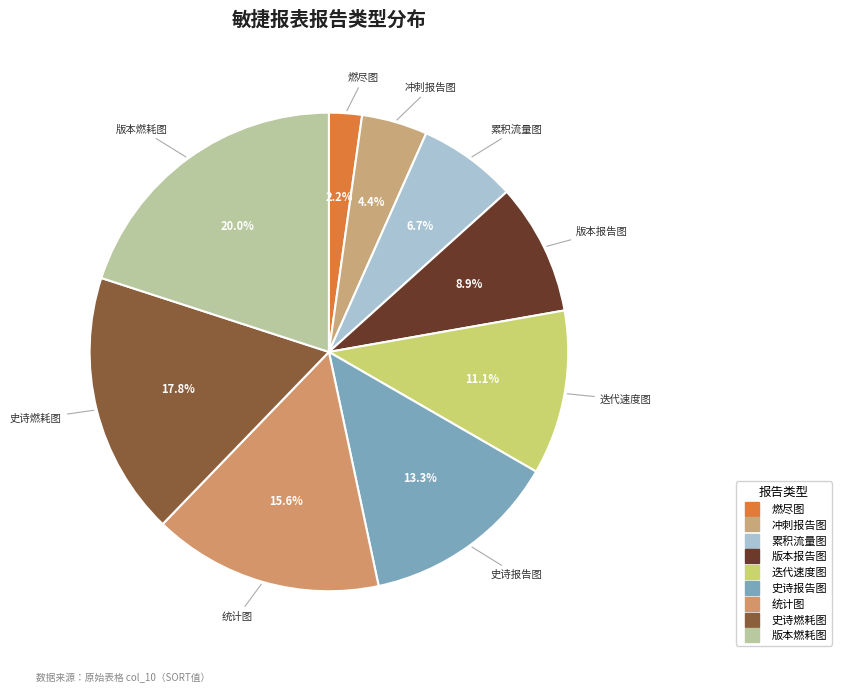

To the nearest percent, what is the difference between the largest and smallest slice percentages?

18%